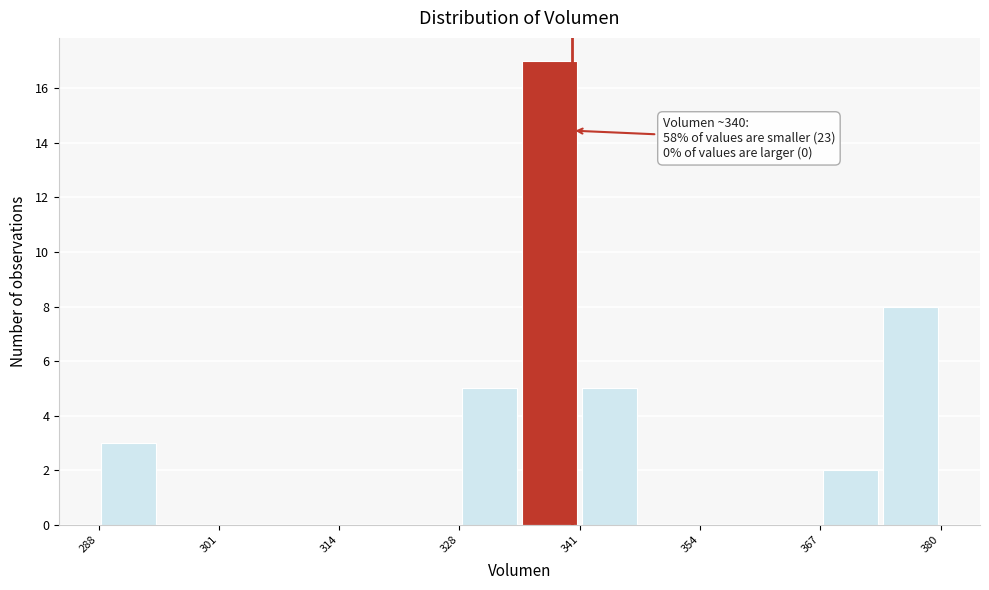

Around what value on the x-axis is the tallest bar? Give the approximate position of its centre, as read against the axis.

338